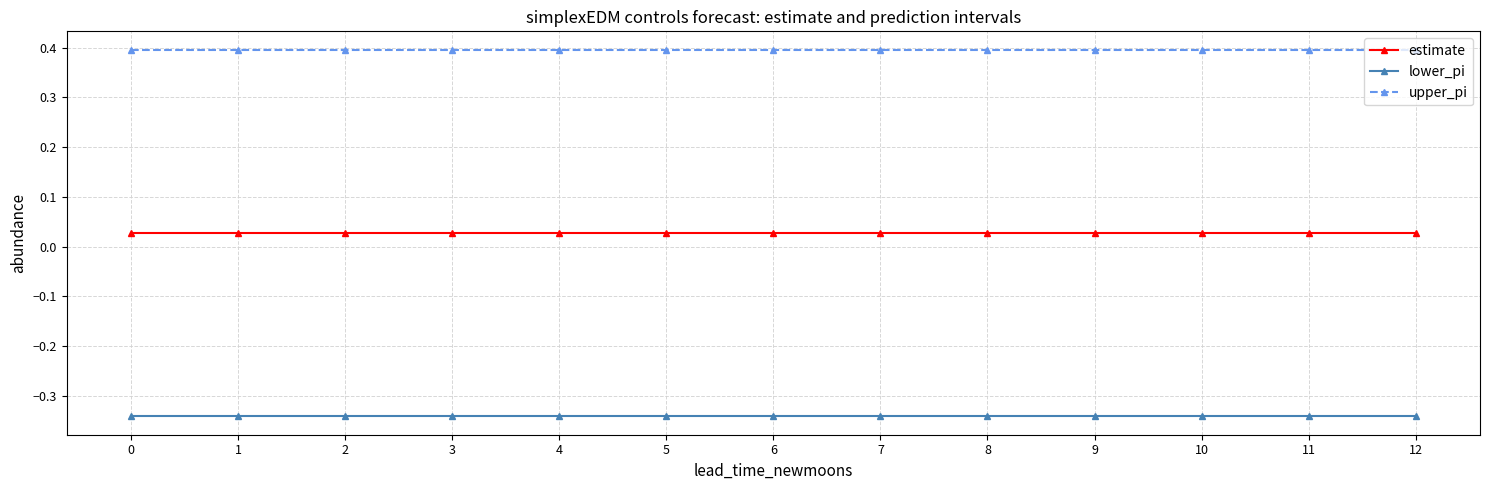

The value of upper_pi at 11 is 0.2. True or false?

False